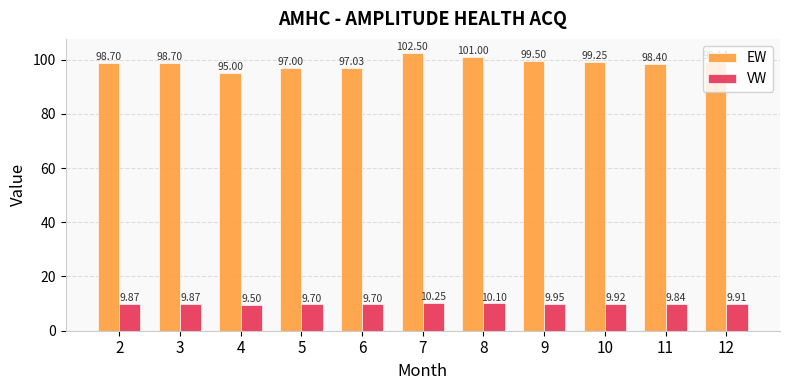

What value does the VW series have at 5?

9.7